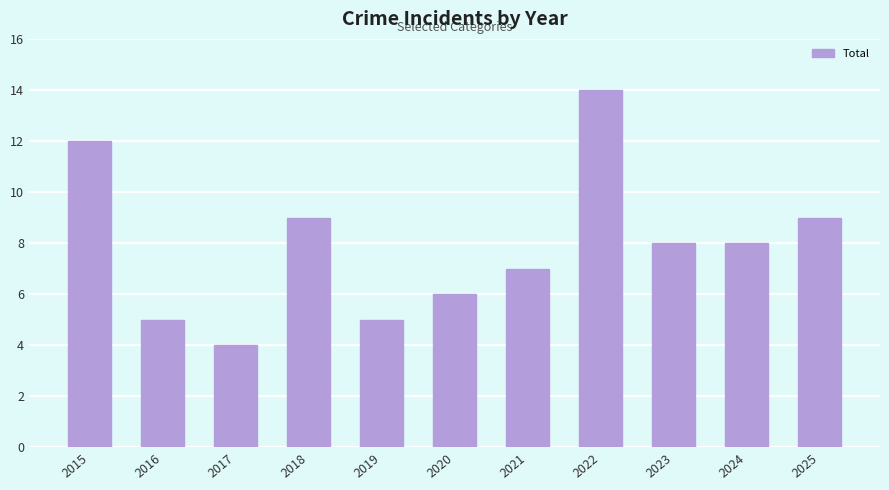

Is it true that the value at 2023 is 8?

True